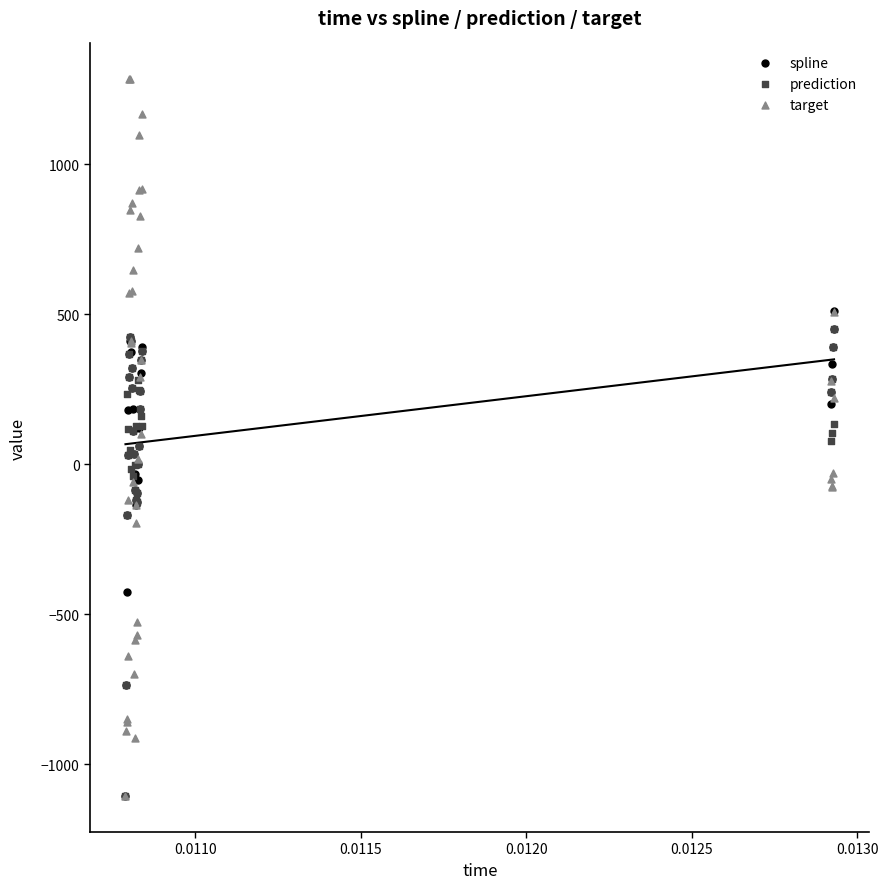

In the prediction series, what Y value is closest to -328?

-170.9